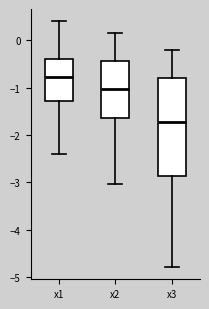

Which box is the tallest, from its lower edge to its upper edge?

x3